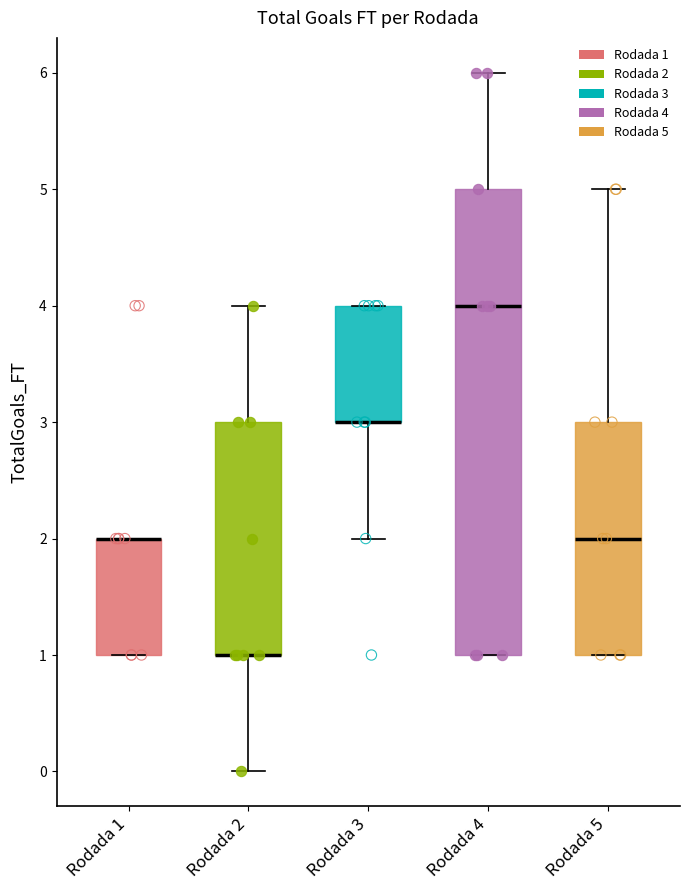

Where does the upper whisker of the box for Rodada 2 end on the y-axis? The values are not printed on the chart, so give them approximately, as read against the axis.

4